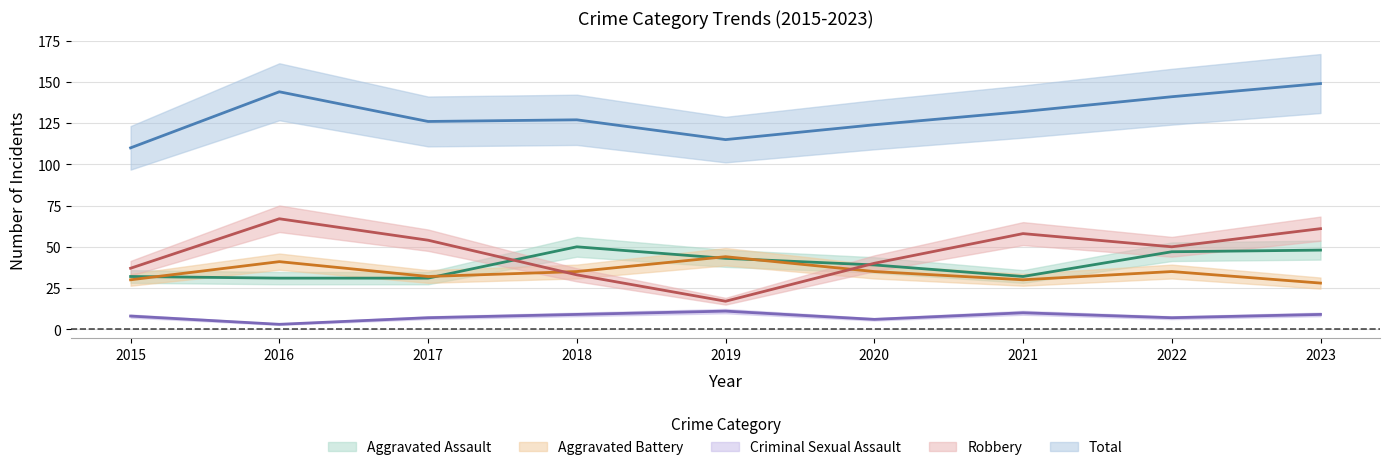

Where is the first local maximum for Aggravated Assault?

2018